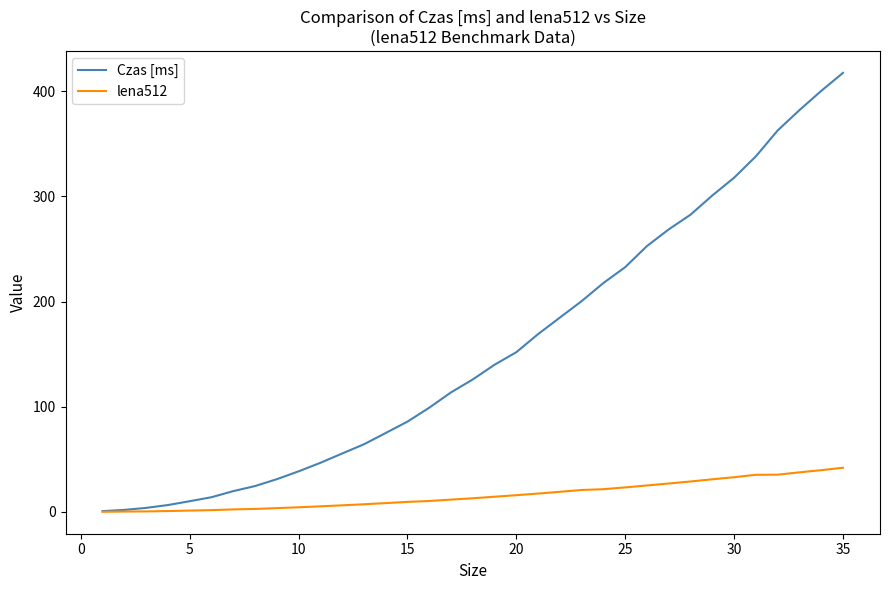

What is the maximum value for lena512?

42.0